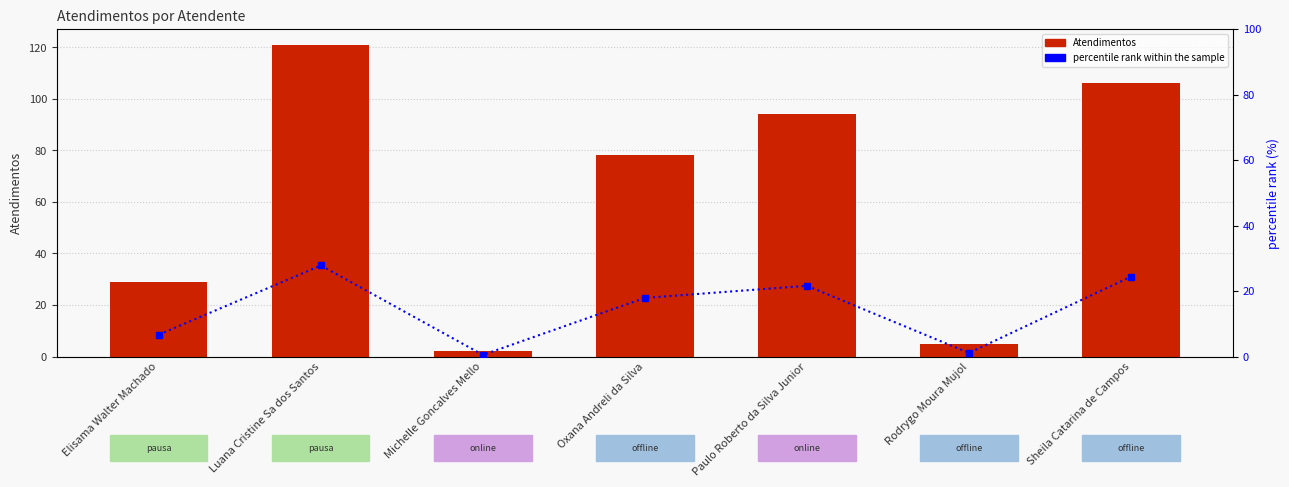

The value of percentile rank within the sample at Elisama Walter Machado is 6.7. True or false?

True